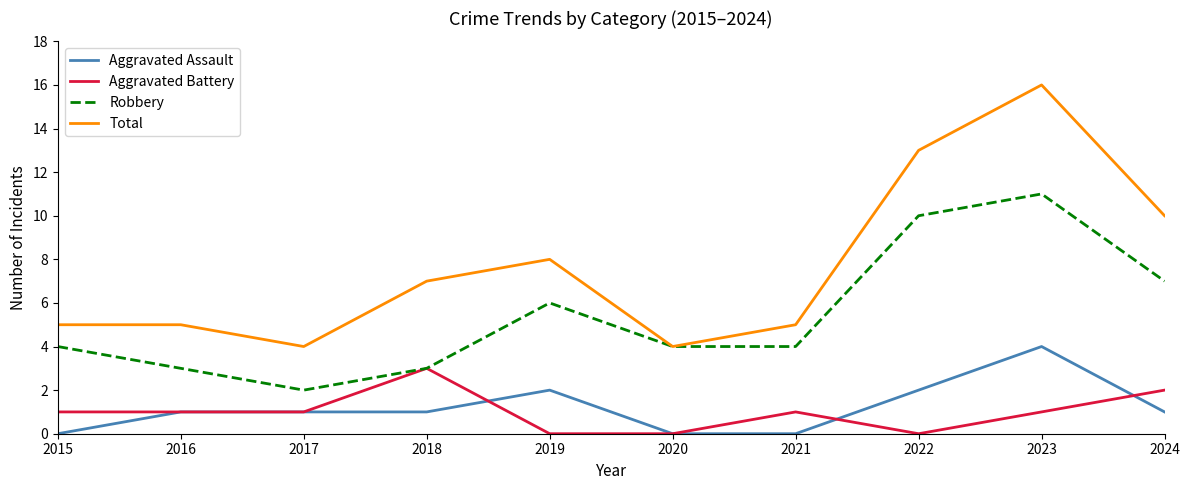

The value of Aggravated Battery at 2017 is 1. True or false?

True